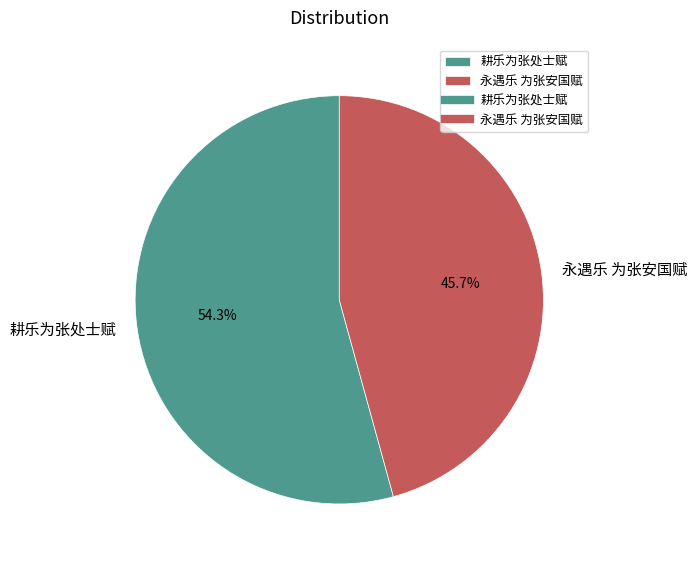

Which slice is the largest?

耕乐为张处士赋